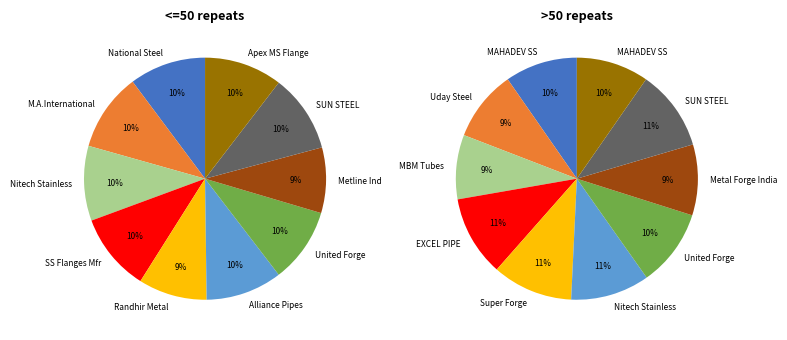

What percentage is the 3 slice, to the nearest percent?

11%